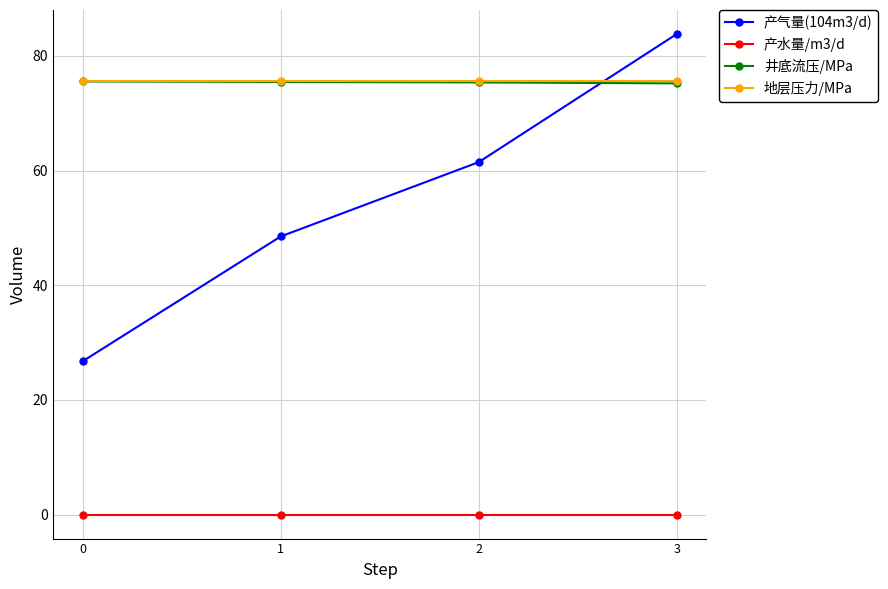

Does the chart display data point markers on the line(s)?

Yes